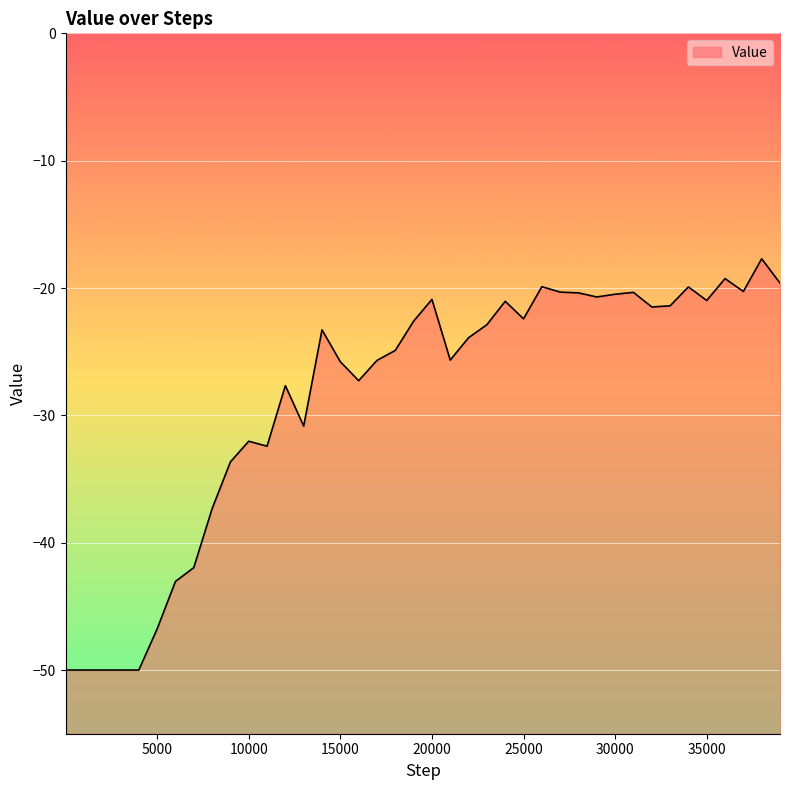

How many distinct data groups are displayed?

1